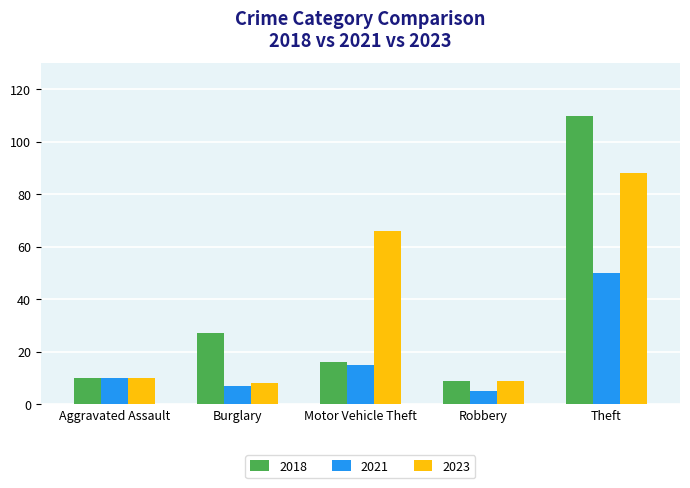

How many bars are there in each group?

3